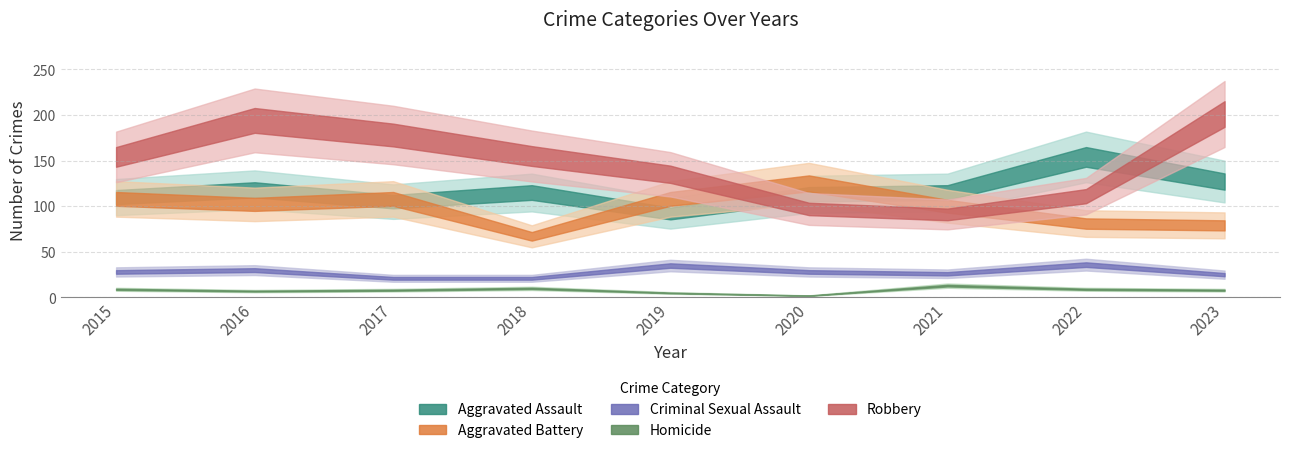

What is the minimum value for Robbery?

91